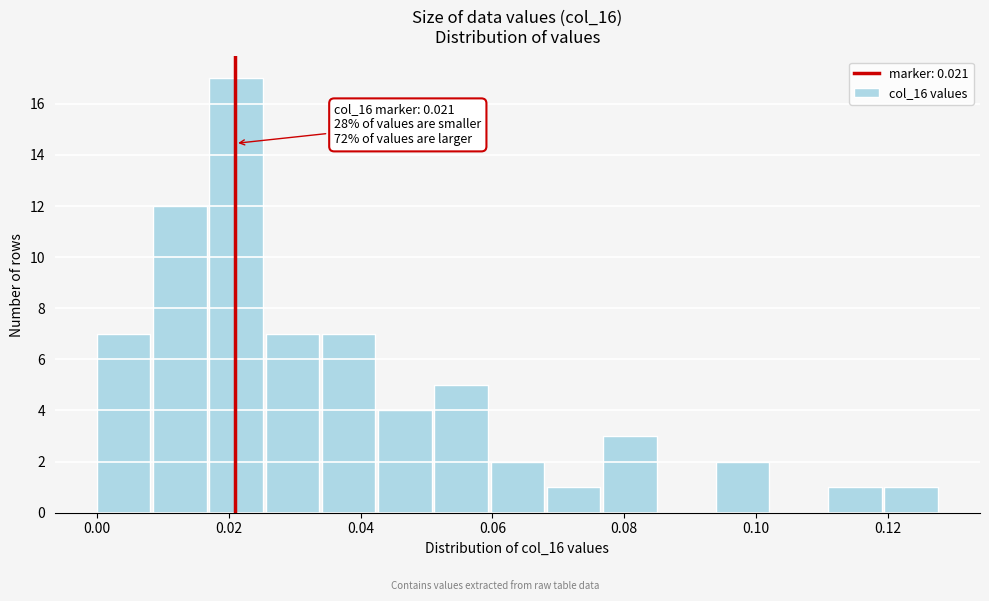

Over which range of the x-axis is the bar tallest?

0.018 to 0.026